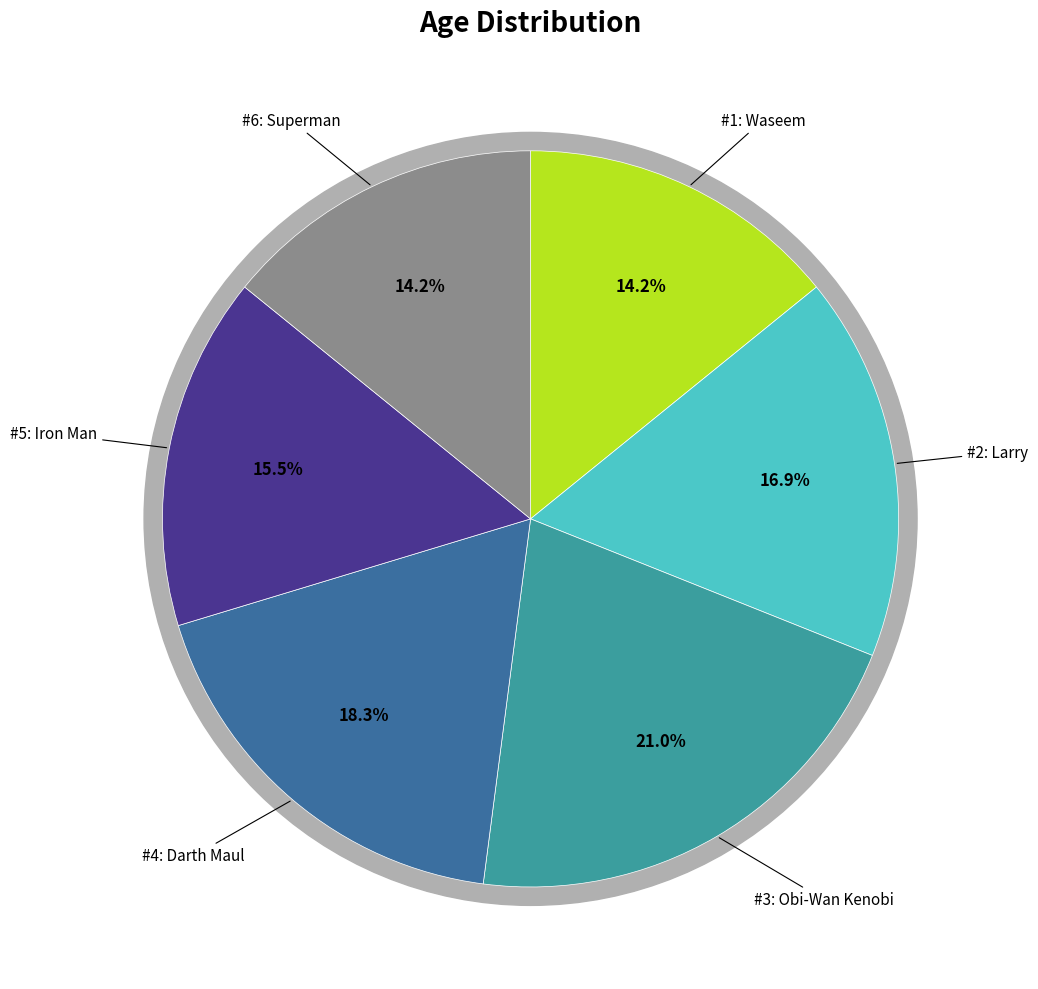

To the nearest percent, what portion does Obi-Wan Kenobi represent?

21%